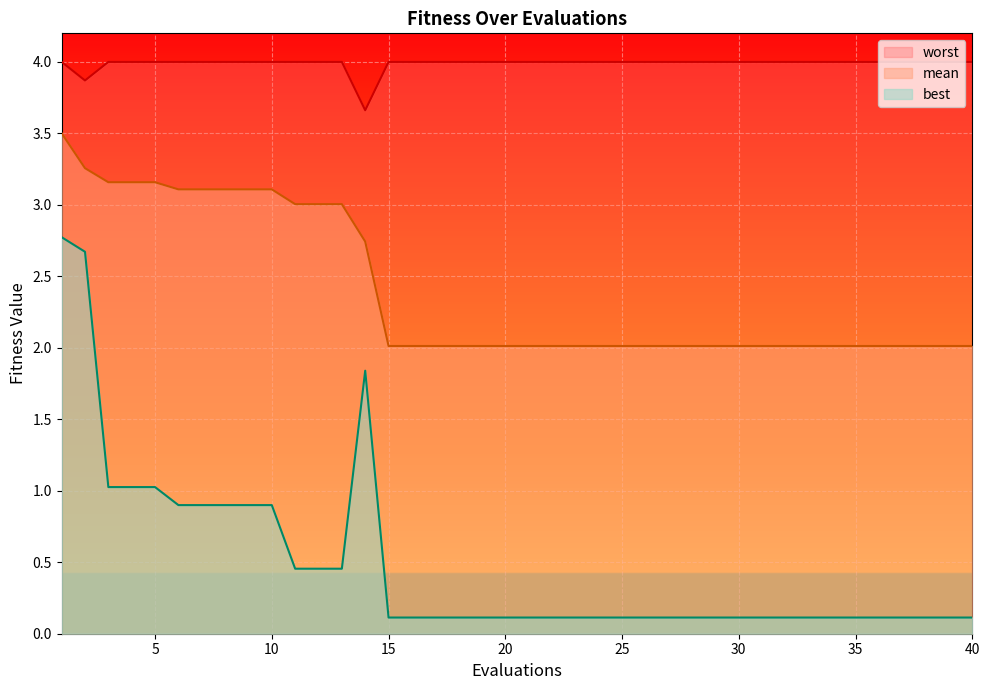

At which category does worst reach its first local valley?

2